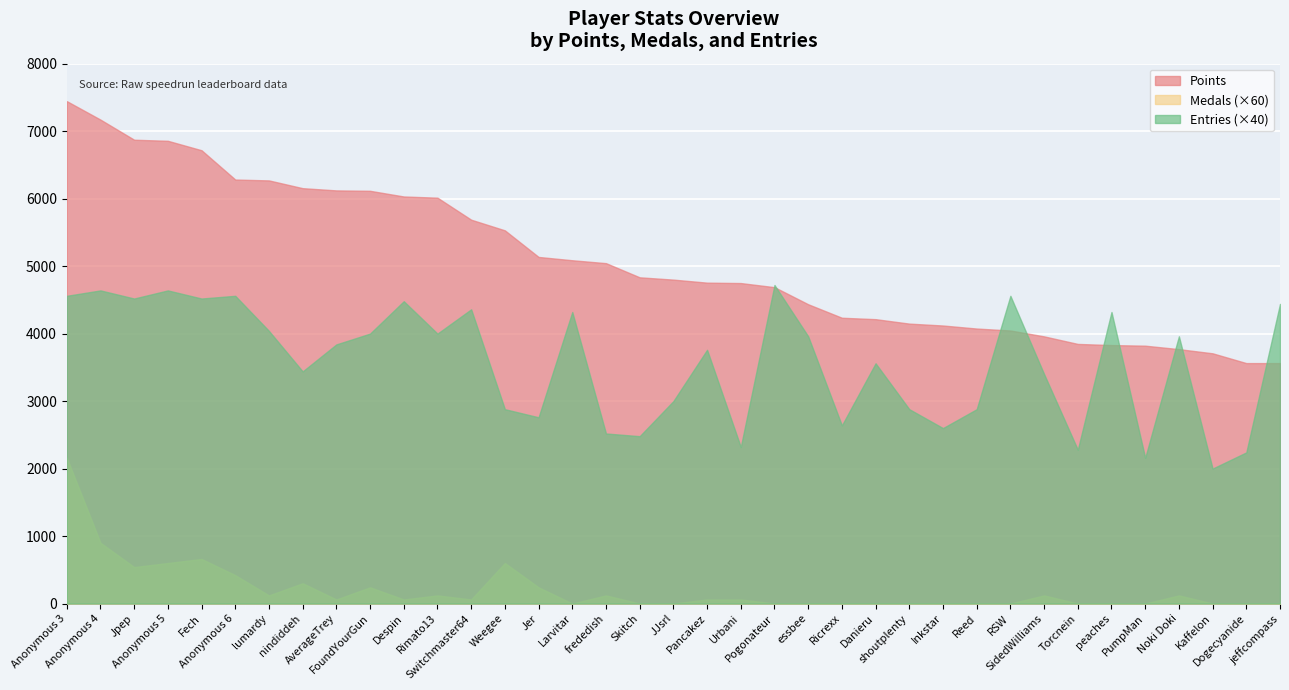

Reading left to right, extract all data points from this chart.

Points: 7445	7171	6873	6857	6717	6283	6270	6155	6122	6116	6032	6014	5688	5530	5136	5087	5044	4834	4800	4755	4749	4688	4435	4235	4214	4148	4120	4075	4046	3959	3847	3830	3821	3770	3708	3563	3563
Medals: 36	15	9	10	11	7	2	5	1	4	1	2	1	10	4	0	2	0	0	1	1	0	0	0	0	0	0	0	0	2	0	0	0	2	0	0	0
Entries: 114	116	113	116	113	114	101	86	96	100	112	100	109	72	69	108	63	62	75	94	58	118	99	66	89	72	65	72	114	85	57	108	54	99	50	56	111